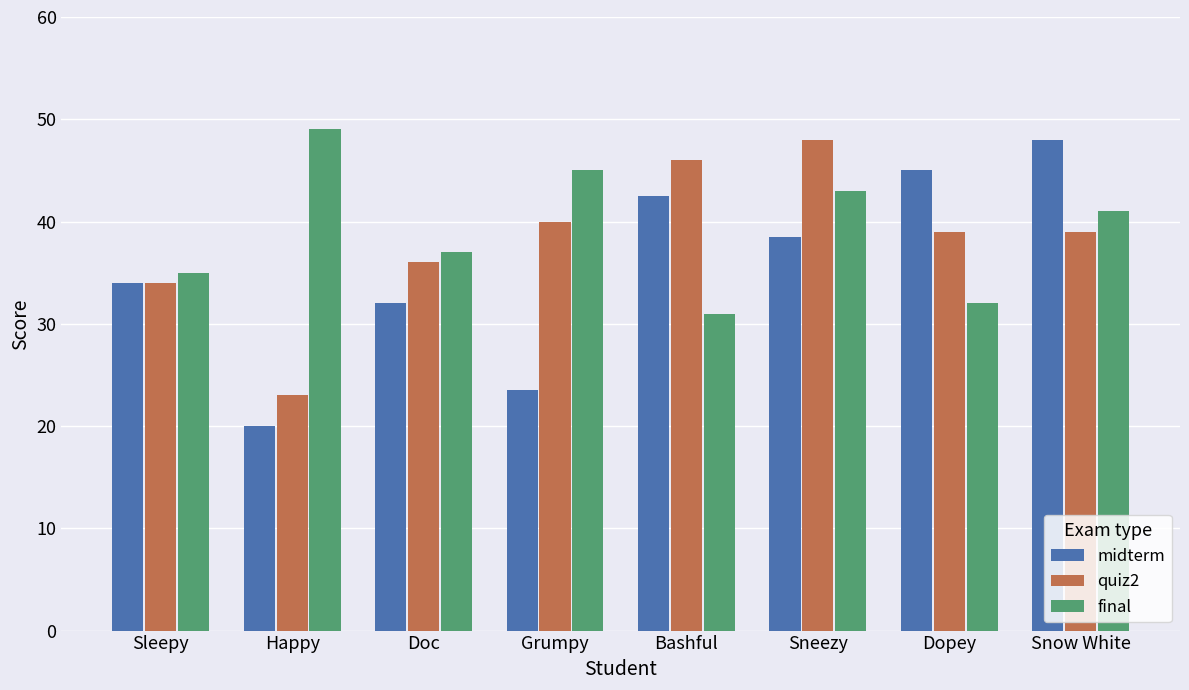

What is the difference between the highest and lowest values at Snow White?

9.0